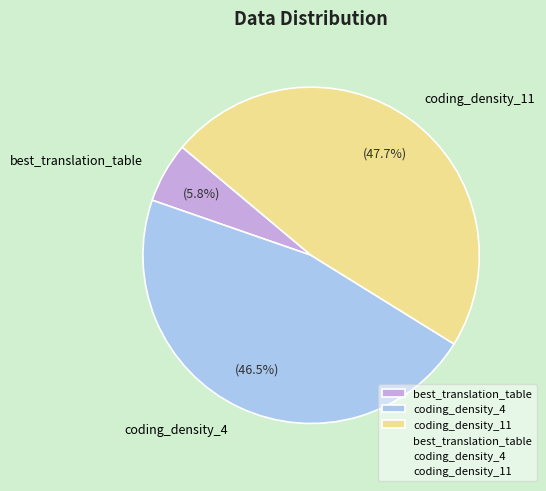

To the nearest percent, what is the difference between the largest and smallest slice percentages?

42%